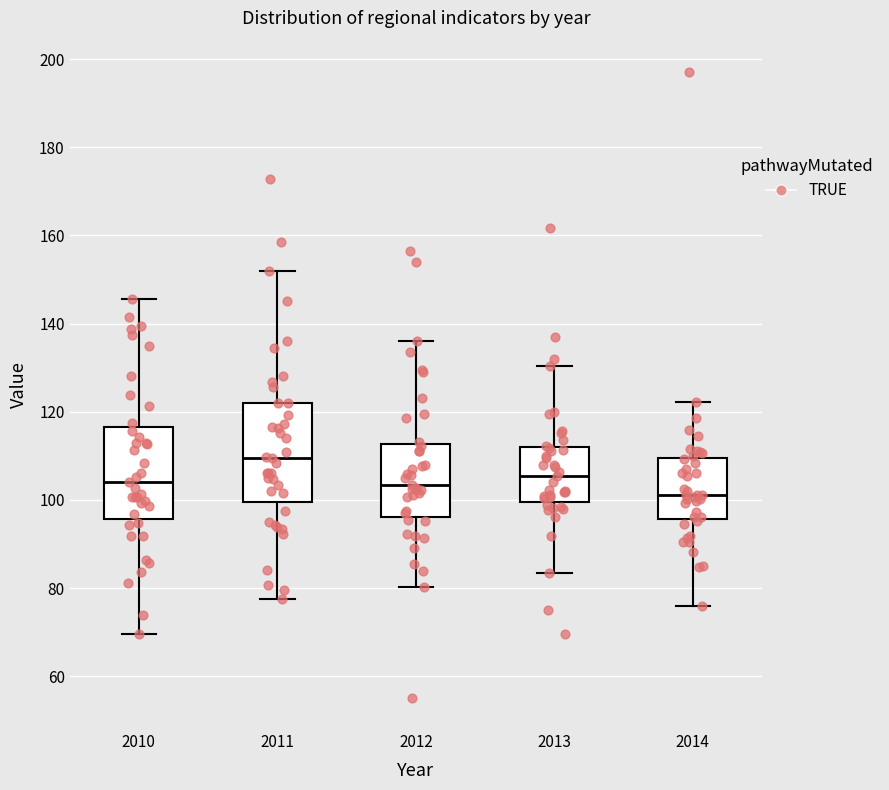

Which box's median line is the lowest?

2014